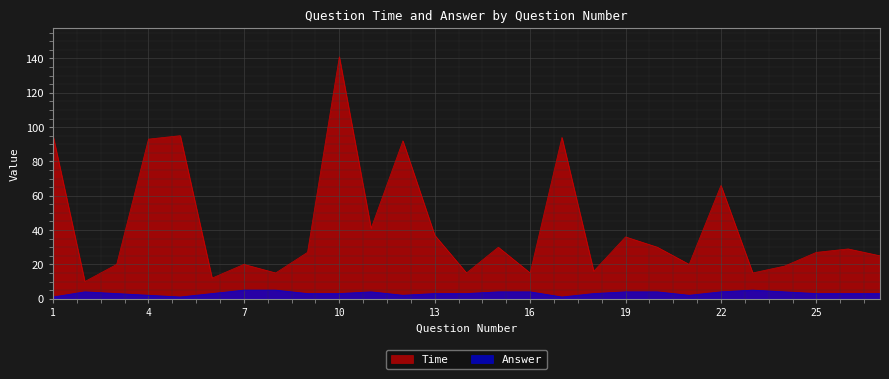

At how many categories does at least one series exceed 45?

7